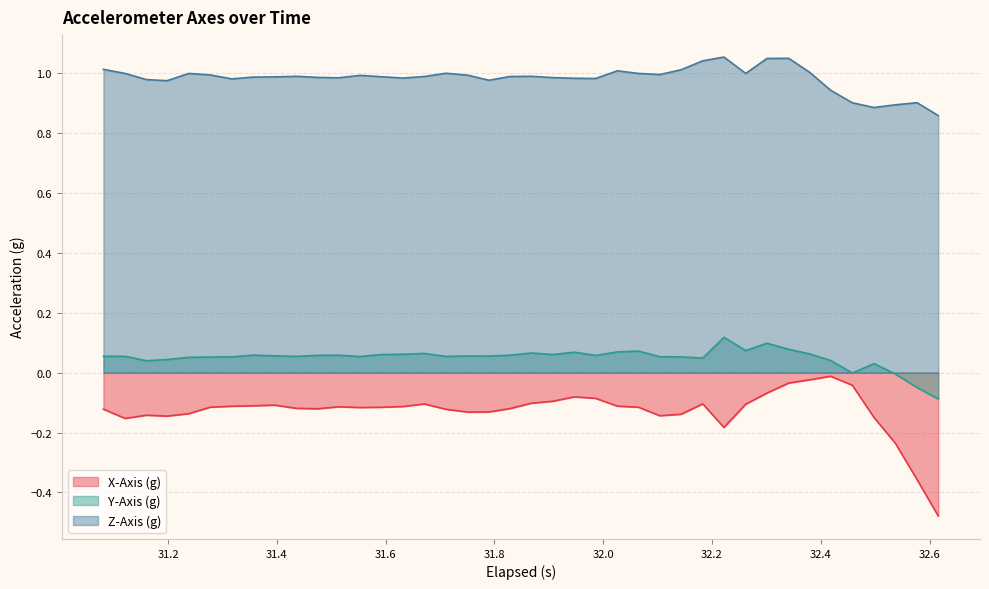

True or false: Y-Axis (g) and Z-Axis (g) intersect in this chart.

False